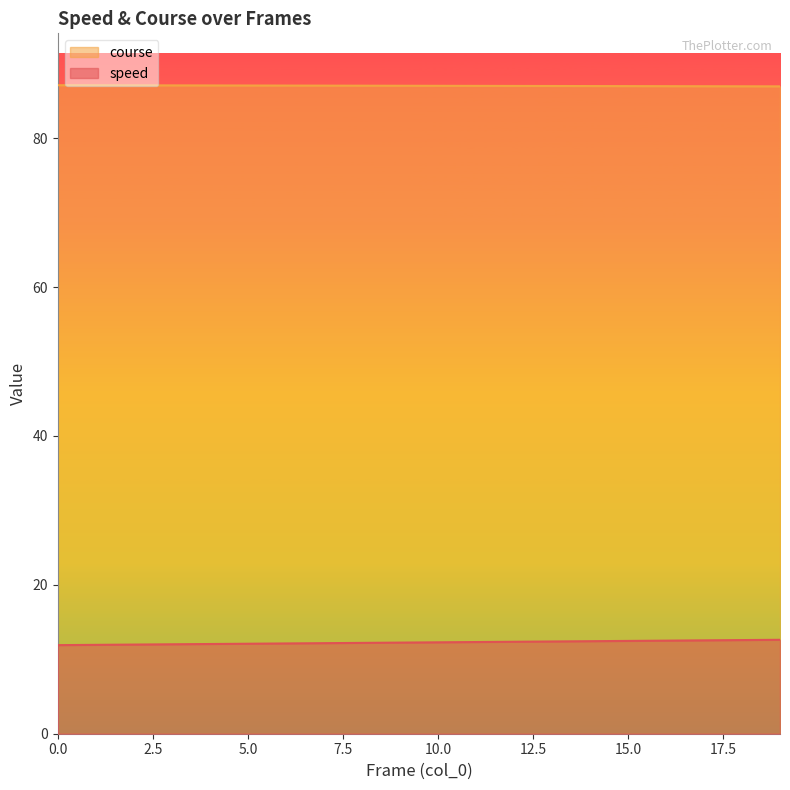

Which series has the largest total across all categories?

course